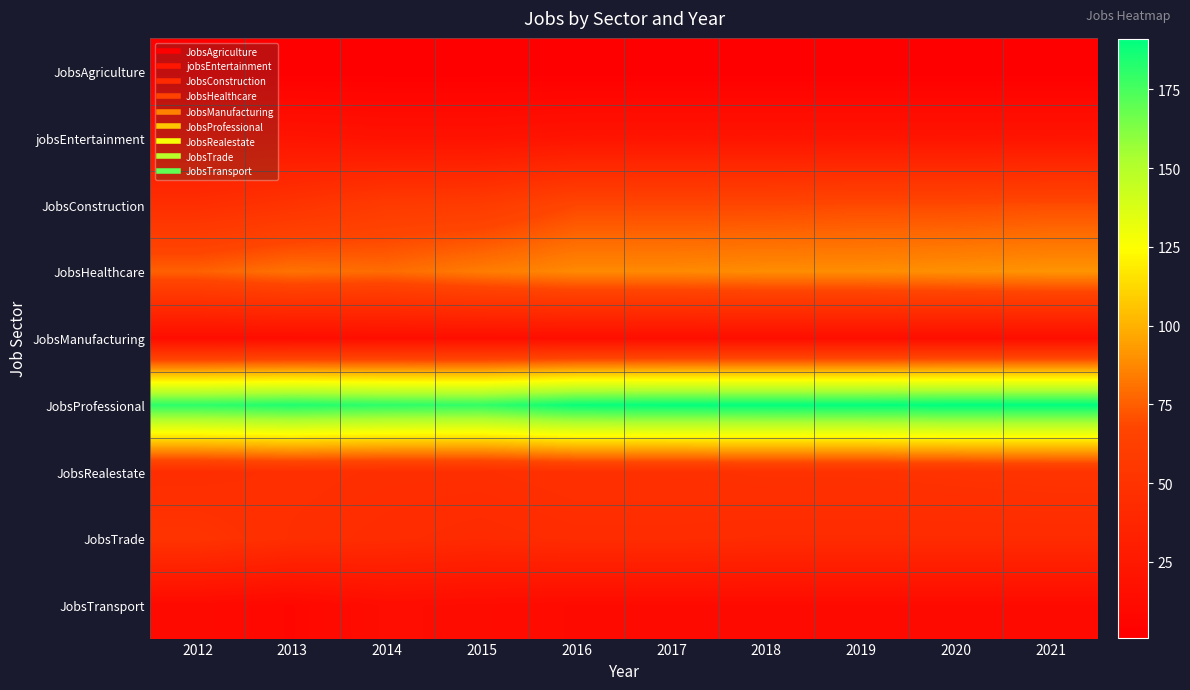

What is the total value across all series at 2012?

445